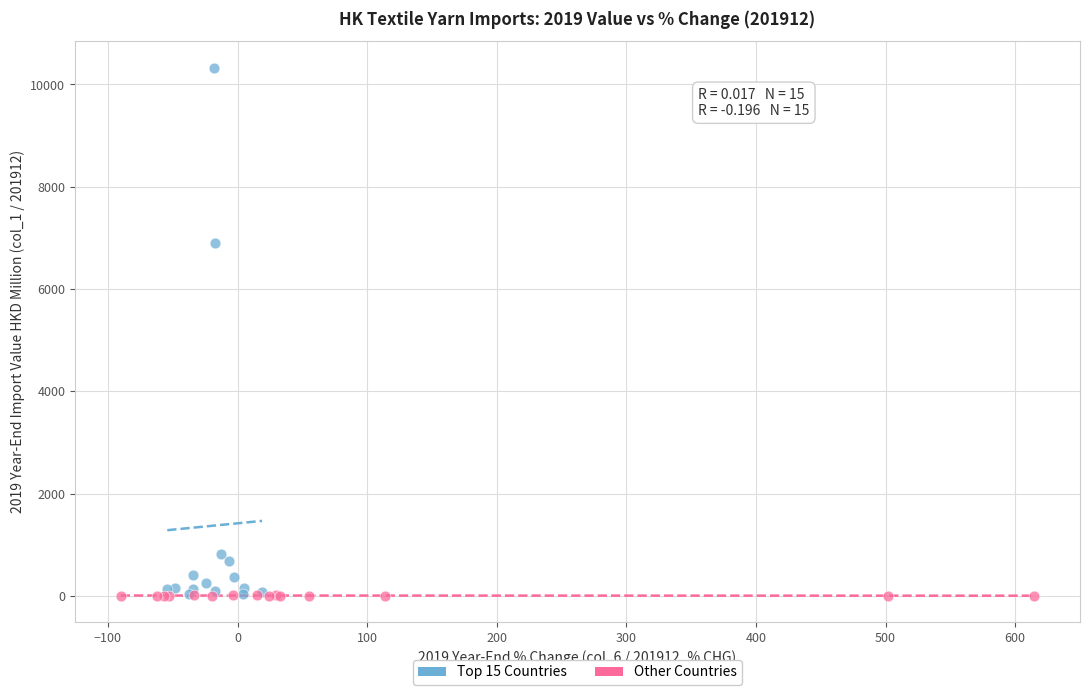

Which series contains the highest Y value?

Top 15 Countries